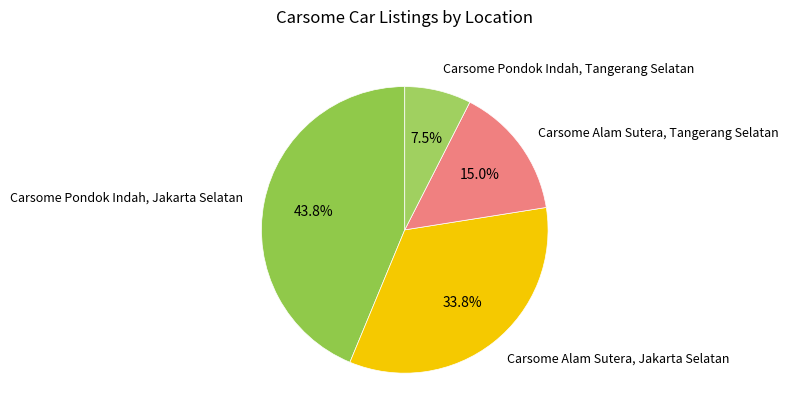

Is the sum of Carsome Alam Sutera, Tangerang Selatan and Carsome Pondok Indah, Jakarta Selatan greater than half?

Yes